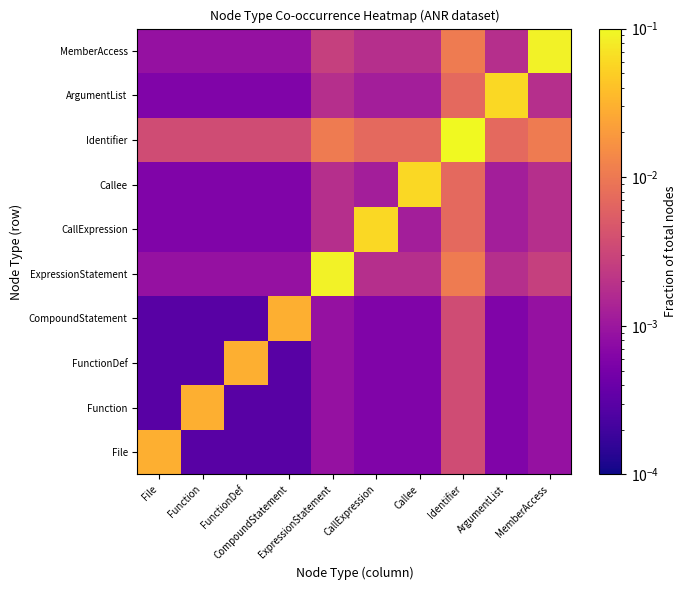

Reading left to right, transcribe all the data shown in this chart.

File: File=0.0	Function=0.0	FunctionDef=0.0	CompoundStatement=0.0	ExpressionStatement=0.0	CallExpression=0.0	Callee=0.0	Identifier=0.0	ArgumentList=0.0	MemberAccess=0.0
Function: File=0.0	Function=0.0	FunctionDef=0.0	CompoundStatement=0.0	ExpressionStatement=0.0	CallExpression=0.0	Callee=0.0	Identifier=0.0	ArgumentList=0.0	MemberAccess=0.0
FunctionDef: File=0.0	Function=0.0	FunctionDef=0.0	CompoundStatement=0.0	ExpressionStatement=0.0	CallExpression=0.0	Callee=0.0	Identifier=0.0	ArgumentList=0.0	MemberAccess=0.0
CompoundStatement: File=0.0	Function=0.0	FunctionDef=0.0	CompoundStatement=0.0	ExpressionStatement=0.0	CallExpression=0.0	Callee=0.0	Identifier=0.0	ArgumentList=0.0	MemberAccess=0.0
ExpressionStatement: File=0.0	Function=0.0	FunctionDef=0.0	CompoundStatement=0.0	ExpressionStatement=0.1	CallExpression=0.0	Callee=0.0	Identifier=0.0	ArgumentList=0.0	MemberAccess=0.0
CallExpression: File=0.0	Function=0.0	FunctionDef=0.0	CompoundStatement=0.0	ExpressionStatement=0.0	CallExpression=0.1	Callee=0.0	Identifier=0.0	ArgumentList=0.0	MemberAccess=0.0
Callee: File=0.0	Function=0.0	FunctionDef=0.0	CompoundStatement=0.0	ExpressionStatement=0.0	CallExpression=0.0	Callee=0.1	Identifier=0.0	ArgumentList=0.0	MemberAccess=0.0
Identifier: File=0.0	Function=0.0	FunctionDef=0.0	CompoundStatement=0.0	ExpressionStatement=0.0	CallExpression=0.0	Callee=0.0	Identifier=0.4	ArgumentList=0.0	MemberAccess=0.0
ArgumentList: File=0.0	Function=0.0	FunctionDef=0.0	CompoundStatement=0.0	ExpressionStatement=0.0	CallExpression=0.0	Callee=0.0	Identifier=0.0	ArgumentList=0.1	MemberAccess=0.0
MemberAccess: File=0.0	Function=0.0	FunctionDef=0.0	CompoundStatement=0.0	ExpressionStatement=0.0	CallExpression=0.0	Callee=0.0	Identifier=0.0	ArgumentList=0.0	MemberAccess=0.1